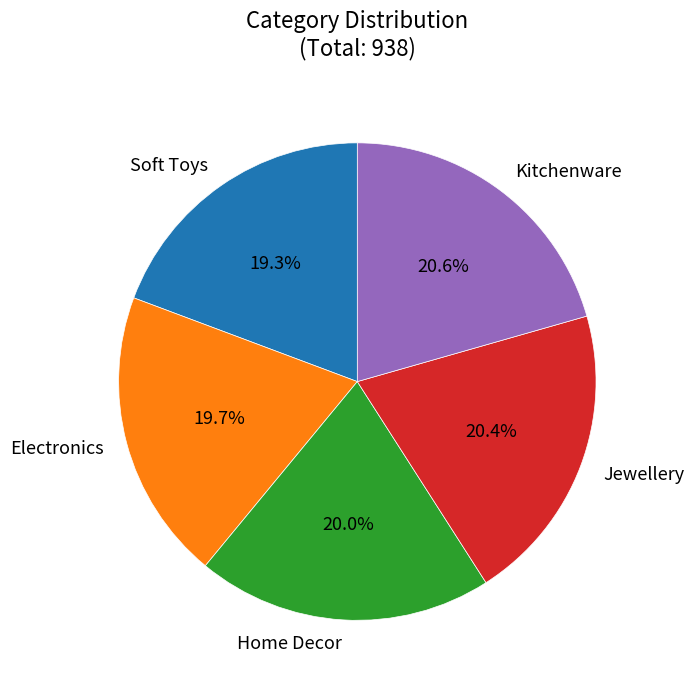

Is there a majority slice in this chart?

No